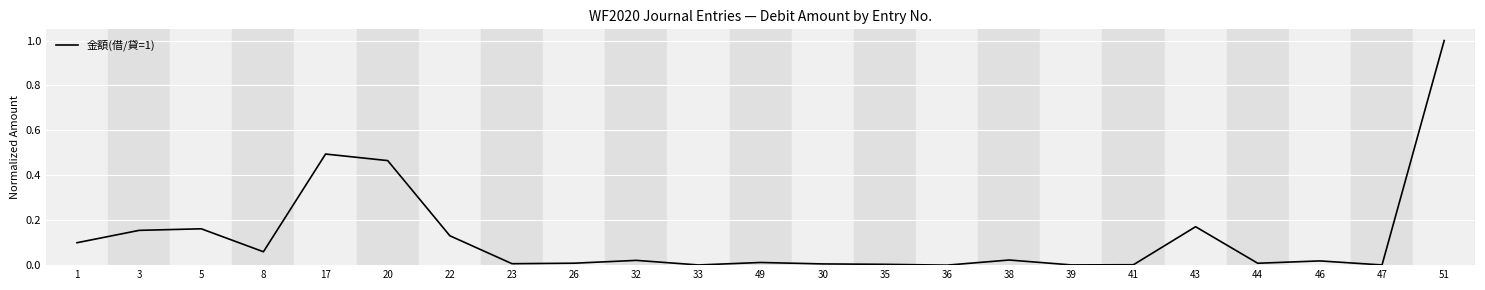

How many lines are shown in the chart?

1